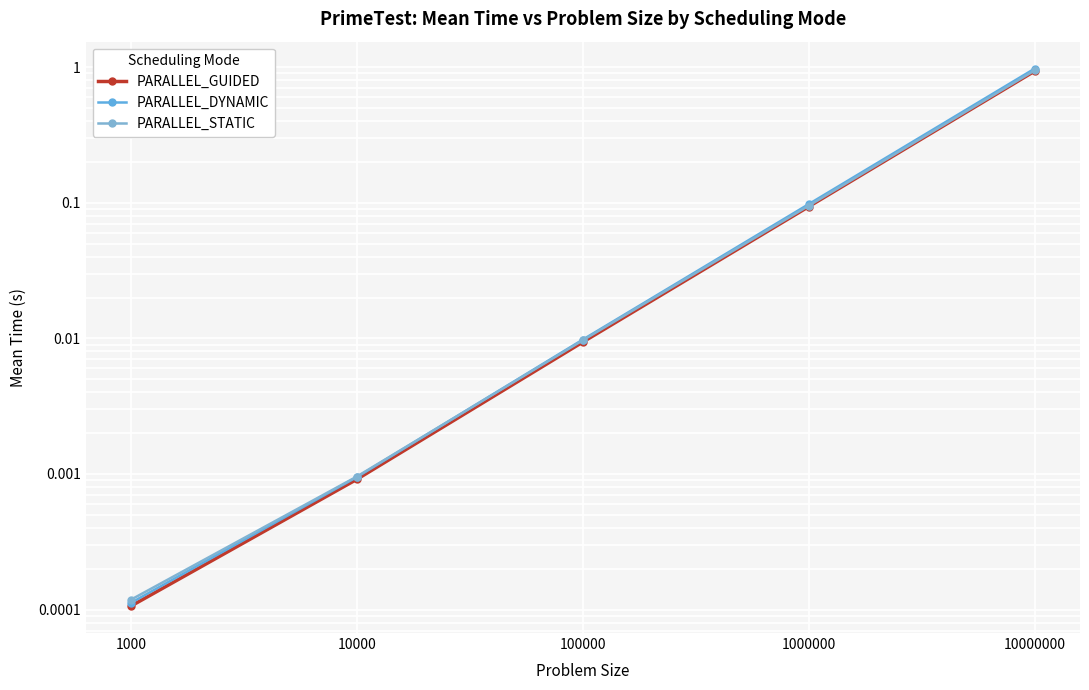

What is the sum of the PARALLEL_GUIDED values at 100000 and 1000000?

0.1